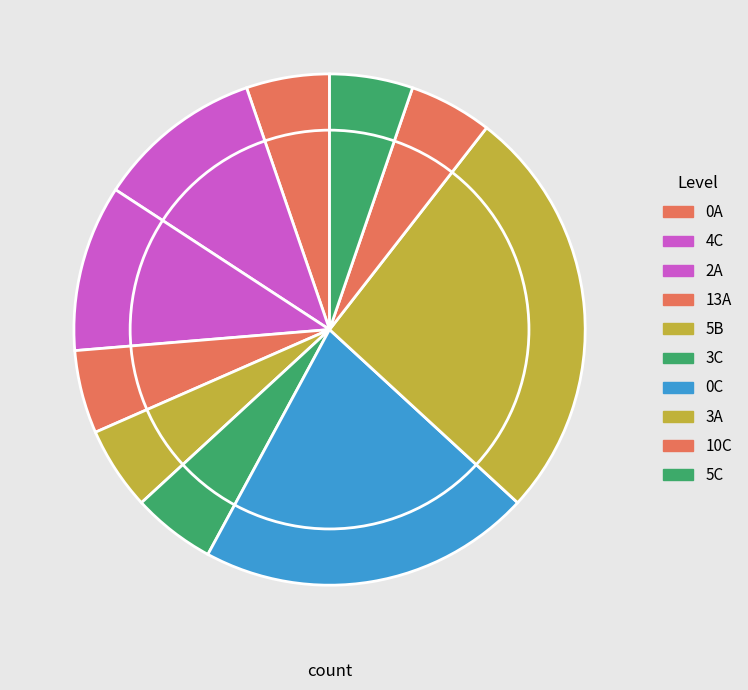

Which category has the smallest portion of the pie?

0A